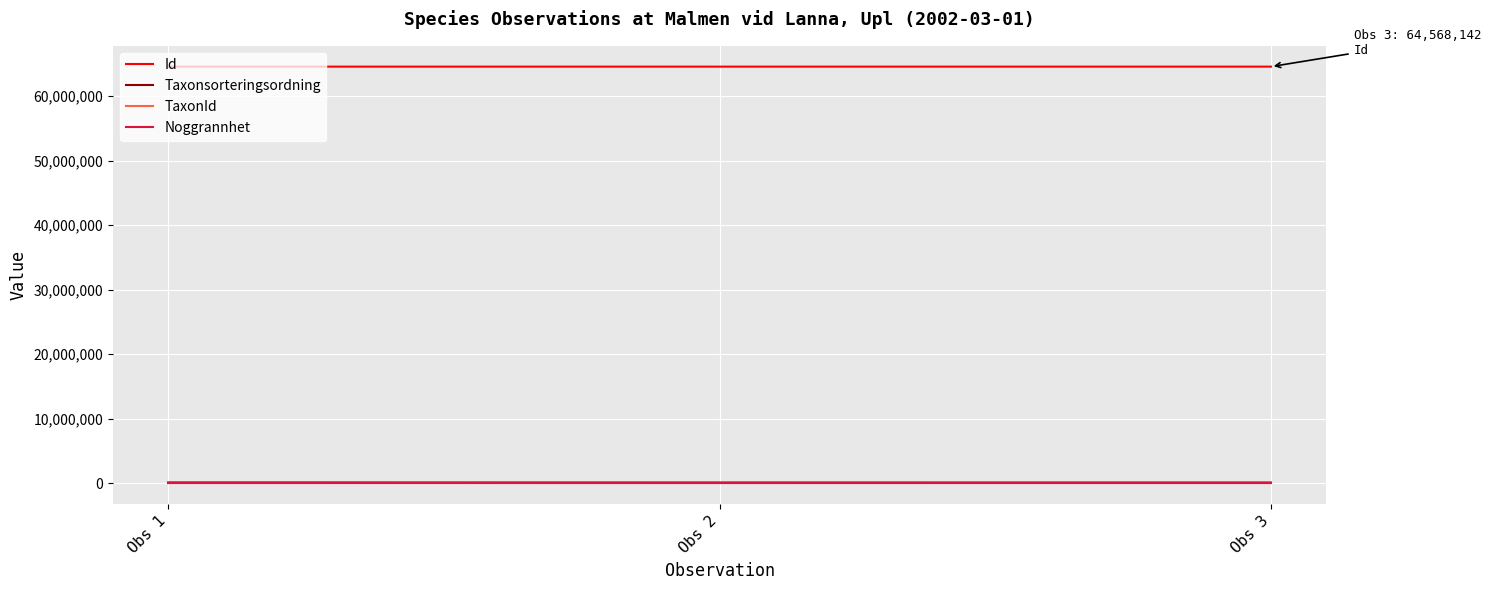

What is the maximum value shown in the chart?

64568233